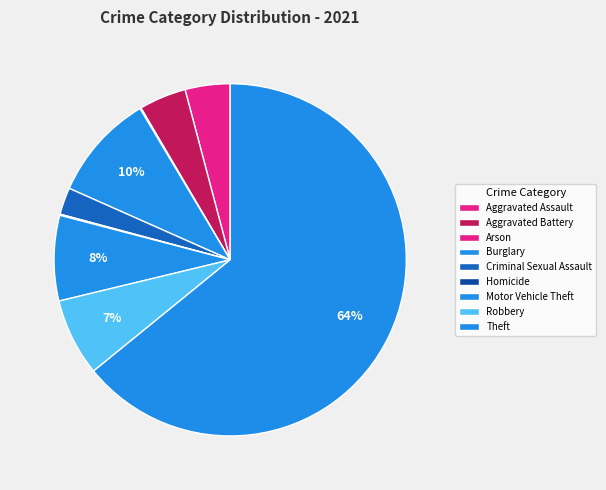

What percentage is NOT represented by Aggravated Assault?

95.9%